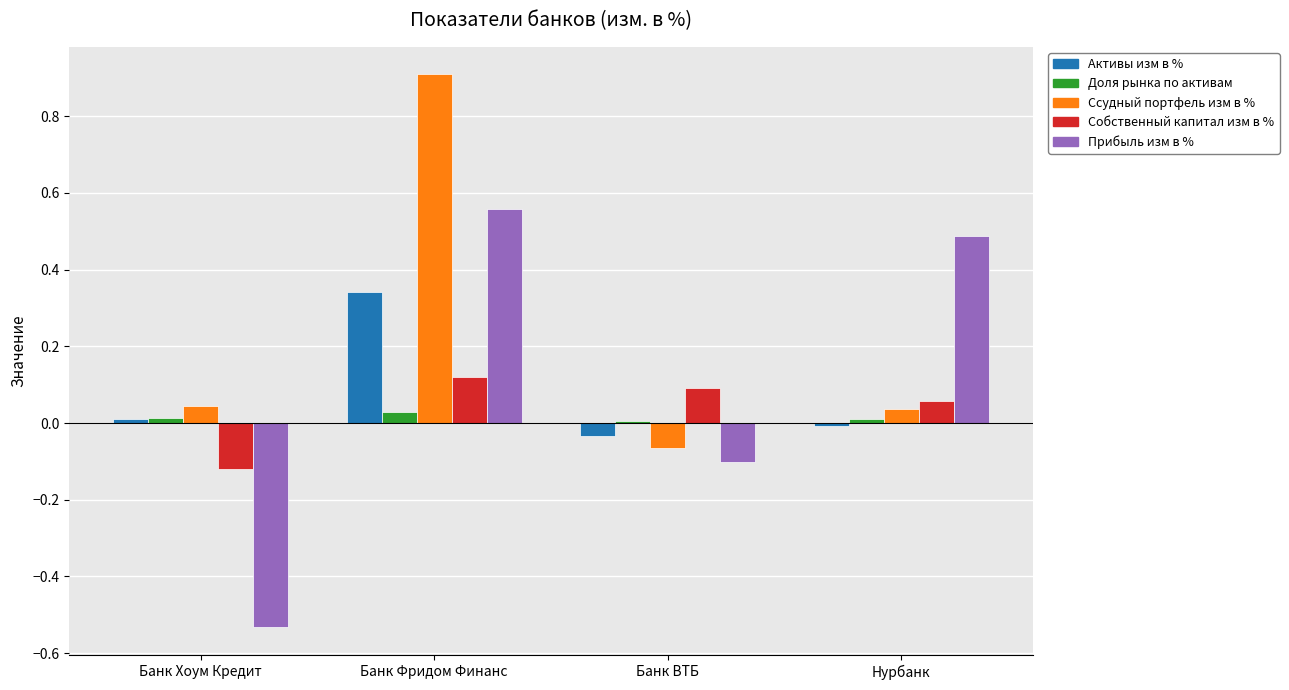

Between Банк Хоум Кредит and Нурбанк, which series saw the biggest shift?

Прибыль изм в %